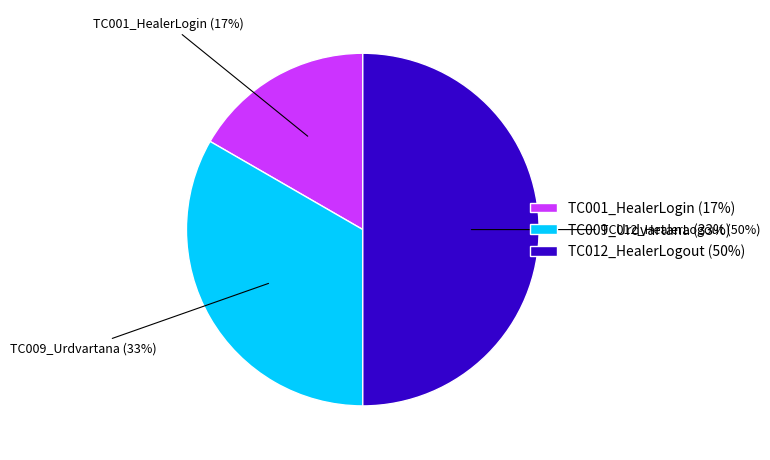

What percentage is the TC009_Urdvartana slice, to the nearest percent?

33%